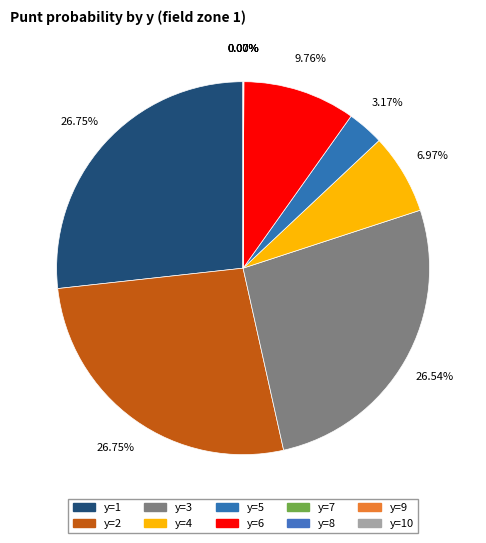

What percentage do y=9 and y=6 together represent?

9.8%